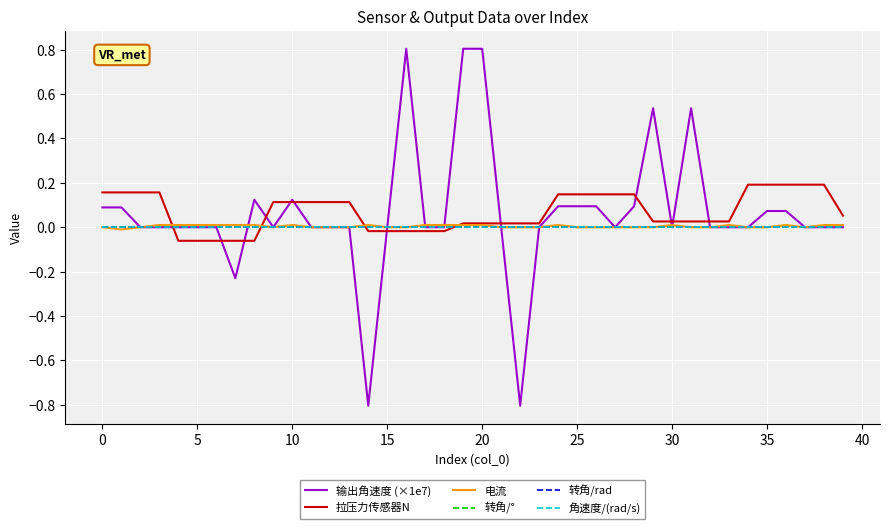

Reading right to left, transcribe all the data shown in this chart.

输出角速度 (×1e7): 0.0	0.0	0.0	0.1	0.1	0.0	0.0	0.0	0.5	0.0	0.5	0.1	0.0	0.1	0.1	0.1	0.0	-0.8	0.0	0.8	0.8	0.0	0.0	0.8	0.0	-0.8	0.0	0.0	0.0	0.1	0.0	0.1	-0.2	0.0	0.0	0.0	0.0	0.0	0.1	0.1
拉压力传感器N: 0.1	0.2	0.2	0.2	0.2	0.2	0.0	0.0	0.0	0.0	0.0	0.1	0.1	0.1	0.1	0.1	0.0	0.0	0.0	0.0	0.0	-0.0	-0.0	-0.0	-0.0	-0.0	0.1	0.1	0.1	0.1	0.1	-0.1	-0.1	-0.1	-0.1	-0.1	0.2	0.2	0.2	0.2
电流: 0.0	0.0	0.0	0.0	0.0	0.0	0.0	0.0	0.0	0.0	0.0	0.0	0.0	0.0	0.0	0.0	0.0	0.0	0.0	0.0	0.0	0.0	0.0	0.0	0.0	0.0	0.0	0.0	0.0	0.0	0.0	0.0	0.0	0.0	0.0	0.0	0.0	0.0	-0.0	0.0
转角/°: 0.0	0.0	0.0	0.0	0.0	0.0	0.0	0.0	0.0	0.0	0.0	0.0	0.0	0.0	0.0	0.0	0.0	0.0	0.0	0.0	0.0	0.0	0.0	0.0	0.0	0.0	0.0	0.0	0.0	0.0	0.0	0.0	0.0	0.0	0.0	0.0	0.0	0.0	0.0	0.0
转角/rad: 0.0	0.0	0.0	0.0	0.0	0.0	0.0	0.0	0.0	0.0	0.0	0.0	0.0	0.0	0.0	0.0	0.0	0.0	0.0	0.0	0.0	0.0	0.0	0.0	0.0	0.0	0.0	0.0	0.0	0.0	0.0	0.0	0.0	0.0	0.0	0.0	0.0	0.0	0.0	0.0
角速度/(rad/s): 0.0	0.0	0.0	0.0	0.0	0.0	0.0	0.0	0.0	0.0	0.0	0.0	0.0	0.0	0.0	0.0	0.0	0.0	0.0	0.0	0.0	0.0	0.0	0.0	0.0	0.0	0.0	0.0	0.0	0.0	0.0	0.0	0.0	0.0	0.0	0.0	0.0	0.0	0.0	0.0